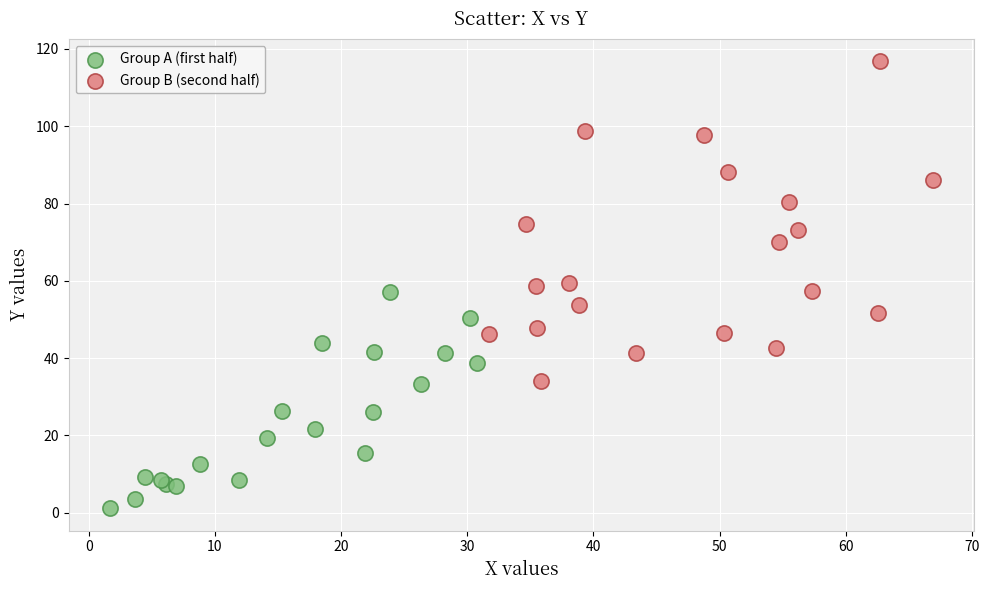

Which series contains the highest Y value?

Group B (second half)